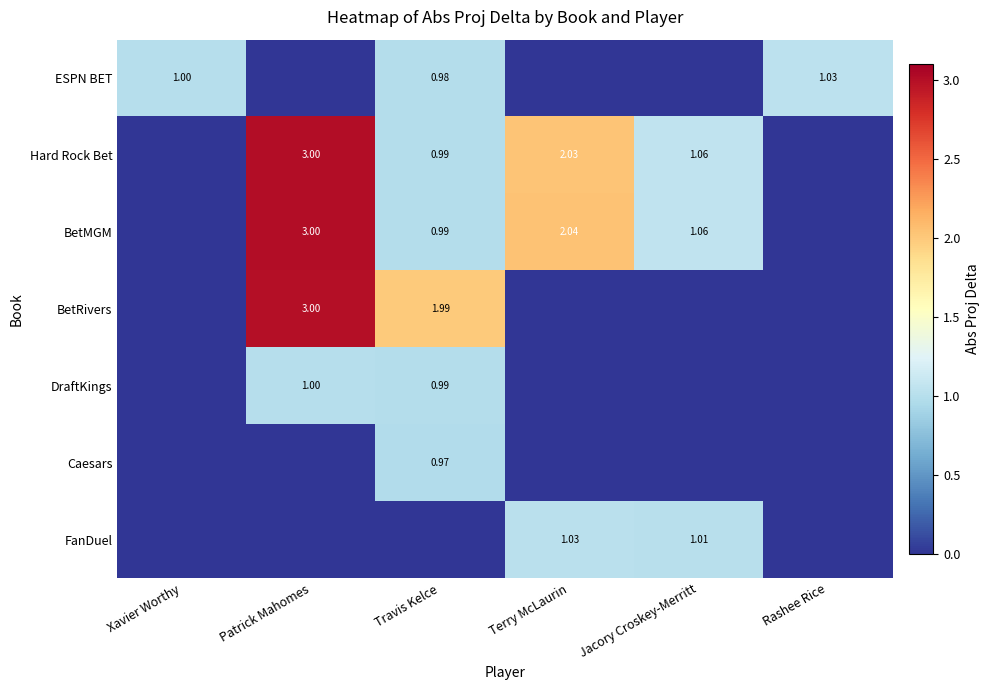

Between Terry McLaurin and Rashee Rice, which series saw the biggest shift?

BetMGM